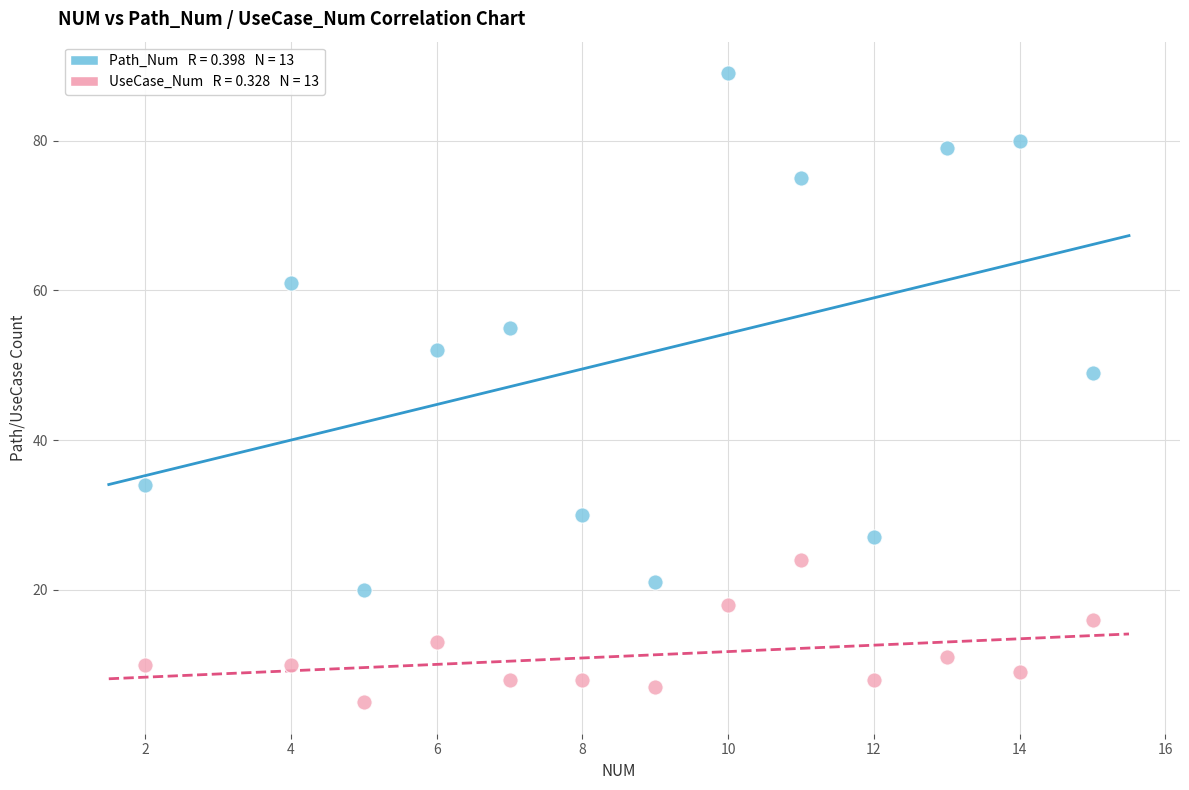

Across all series, what Y value is closest to 47?

49